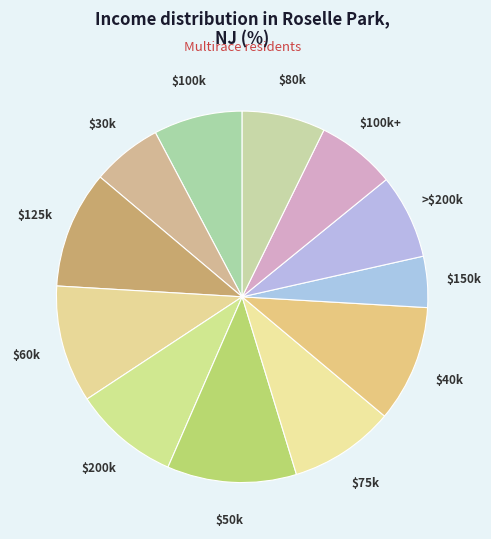

Does any single category account for the majority?

No